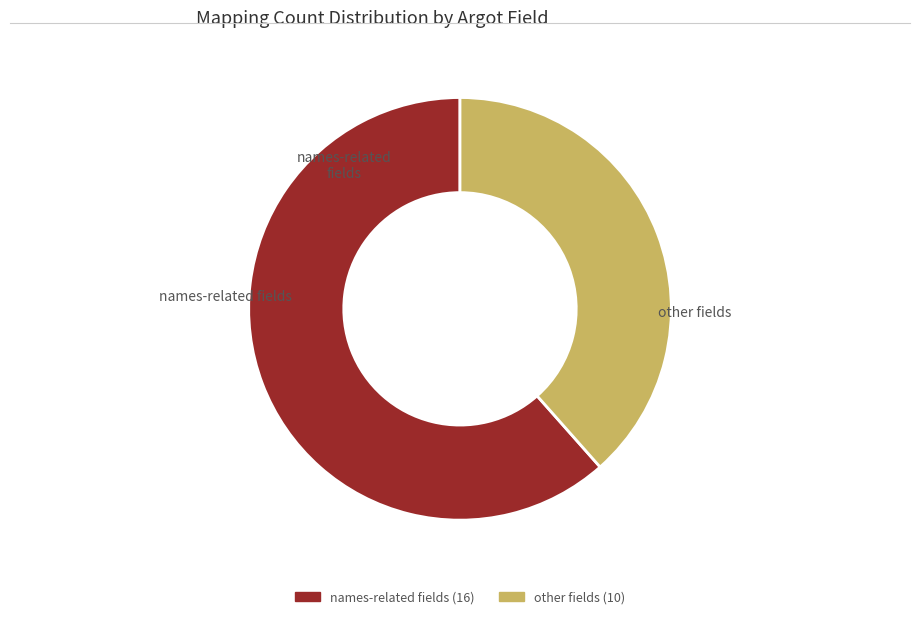

Count the number of slices in the pie.

2